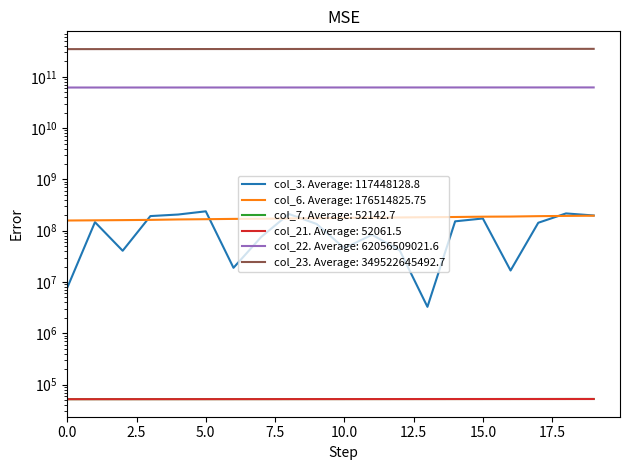

What is the greatest value displayed?

351474830578